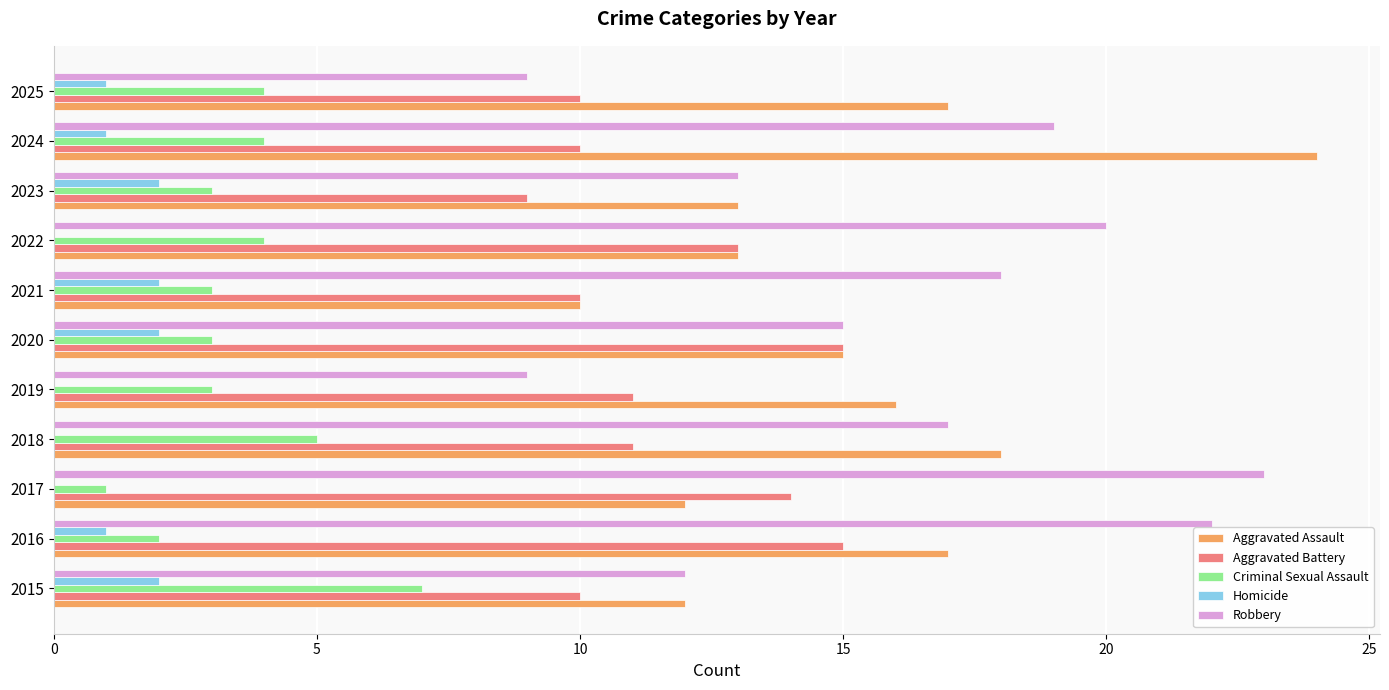

The value of Aggravated Assault at 2022 is 19. True or false?

False